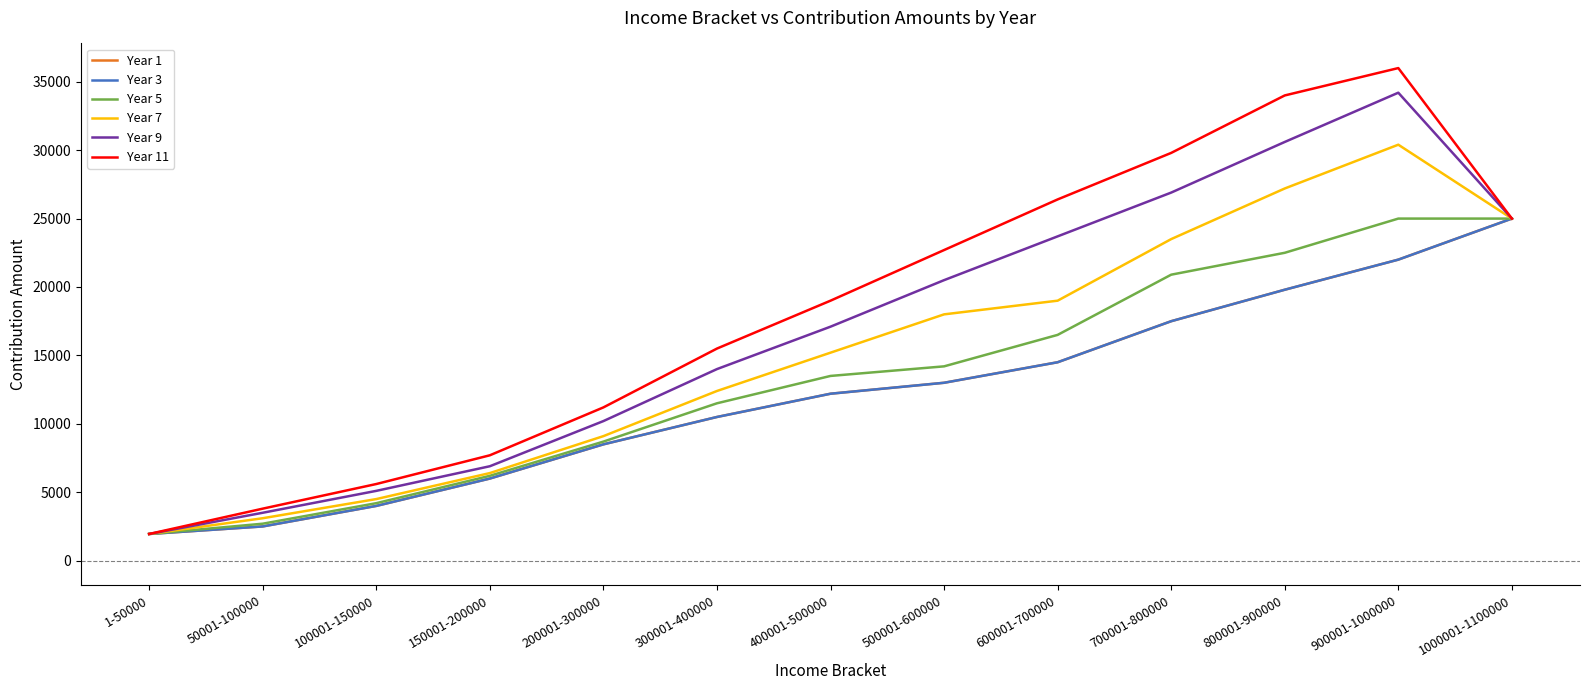

Which series has the widest spread of values?

Year 11